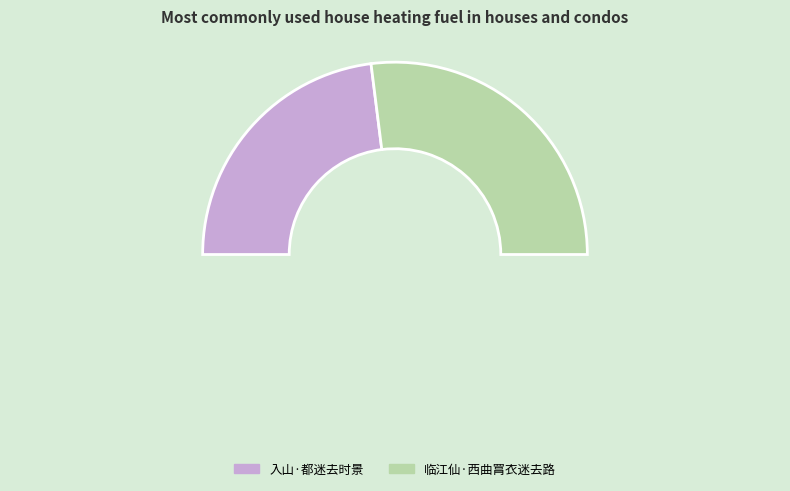

How many slices are in this pie chart?

3